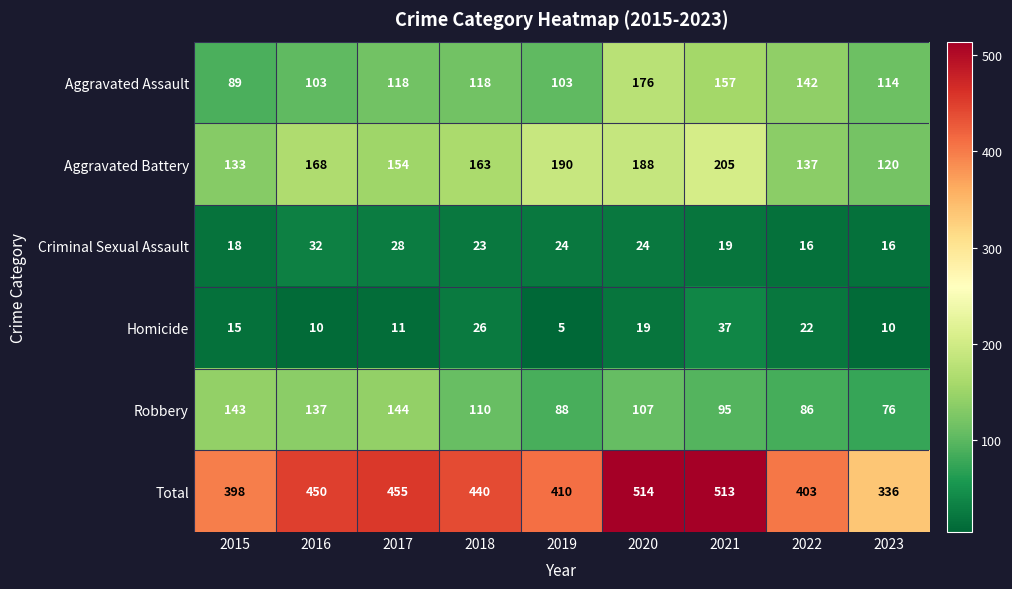

Rank the series by their maximum value, from highest to lowest.

Total, Aggravated Battery, Aggravated Assault, Robbery, Homicide, Criminal Sexual Assault